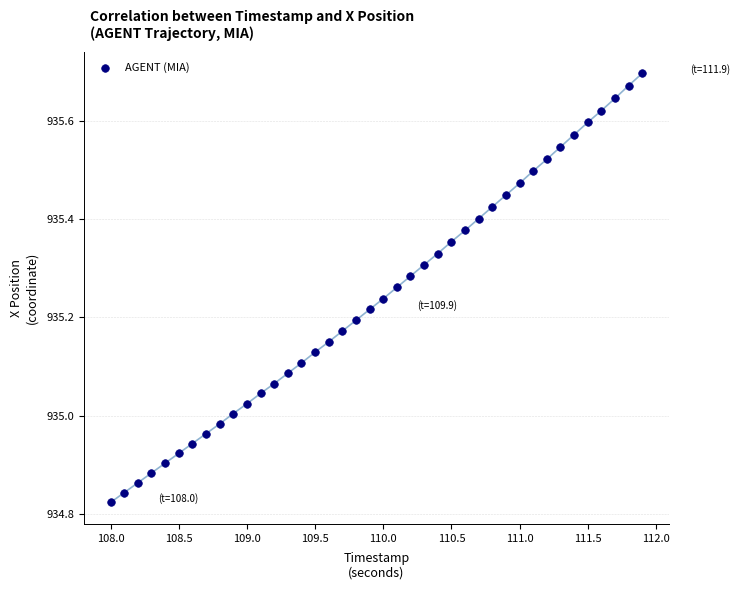

What is the range of Y values (max minus min)?

0.9